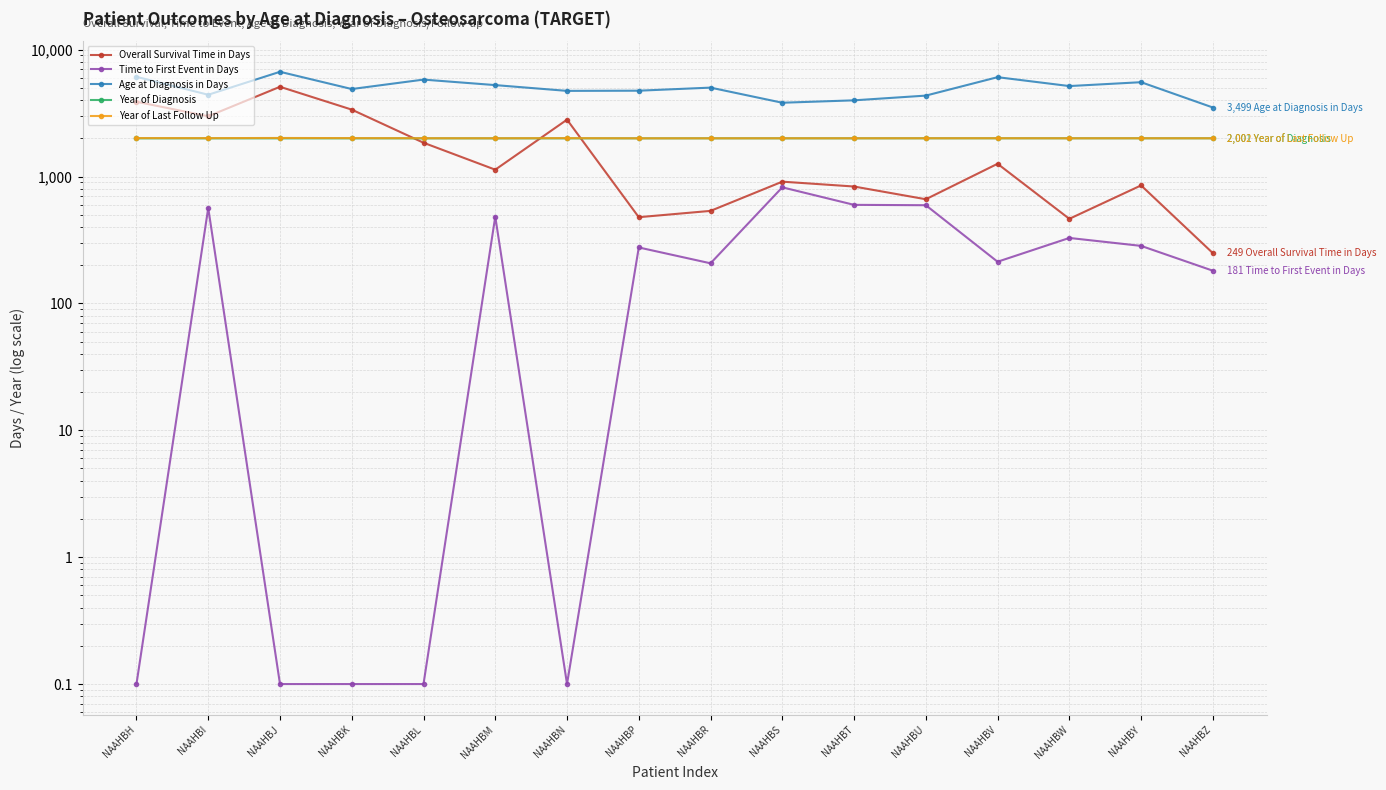

What is the value of the Overall Survival Time in Days point at the 13th from the left?

1260.0